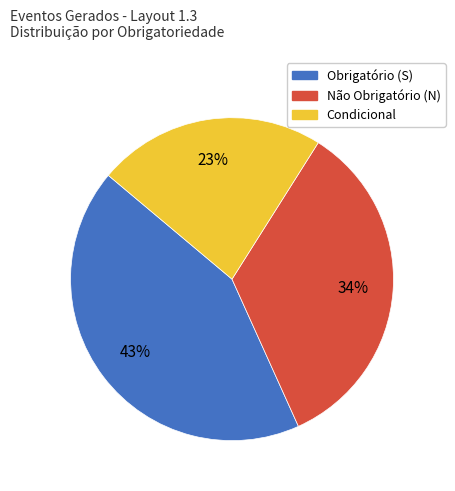

To the nearest percent, what percentage of the pie is Obrigatório (S)?

43%